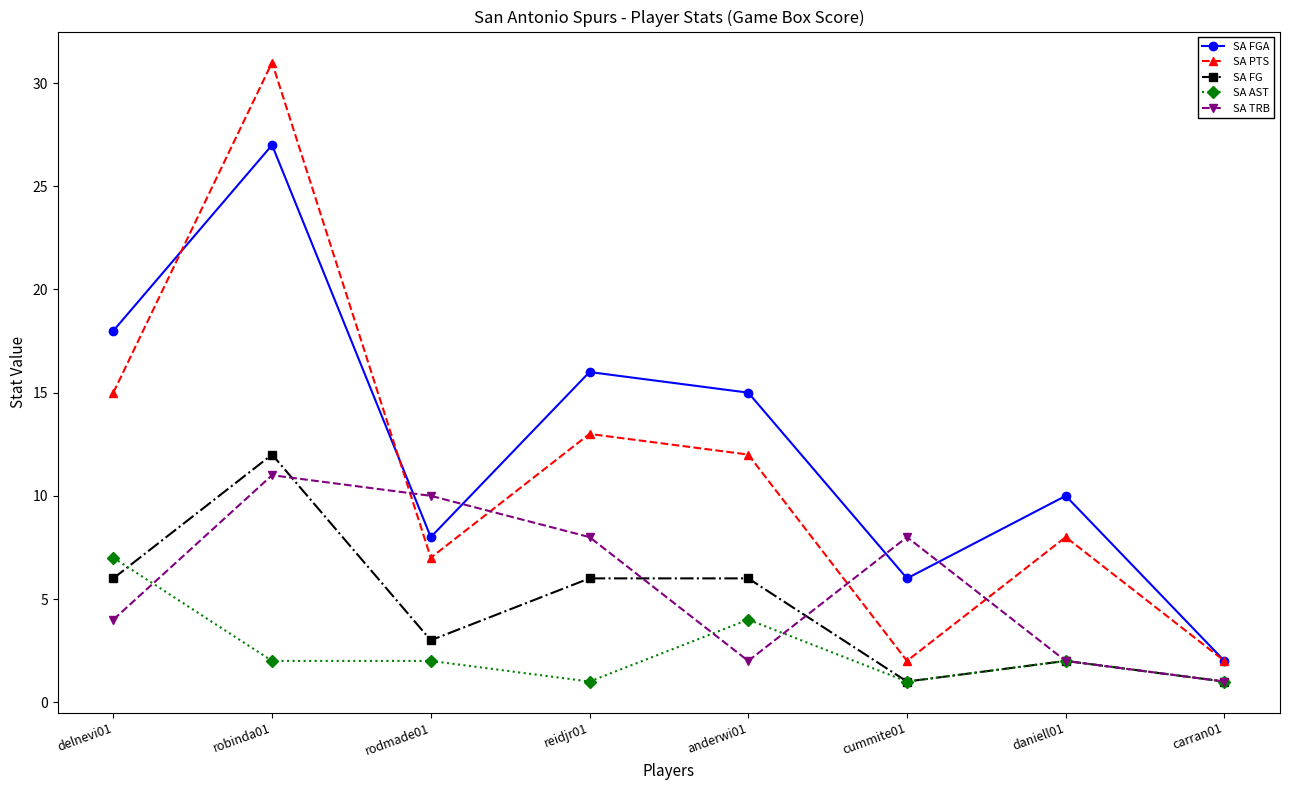

True or false: SA AST has more than 1 interior local peaks.

True